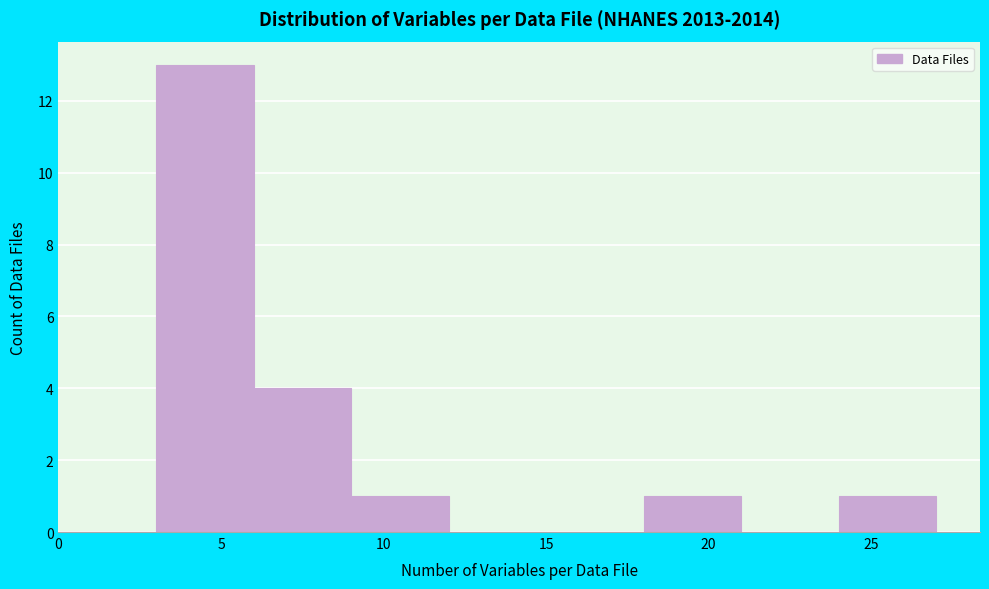

What is the height of the bar covering 9 to 12 on the x-axis? The values are not printed on the chart, so give them approximately, as read against the axis.

1